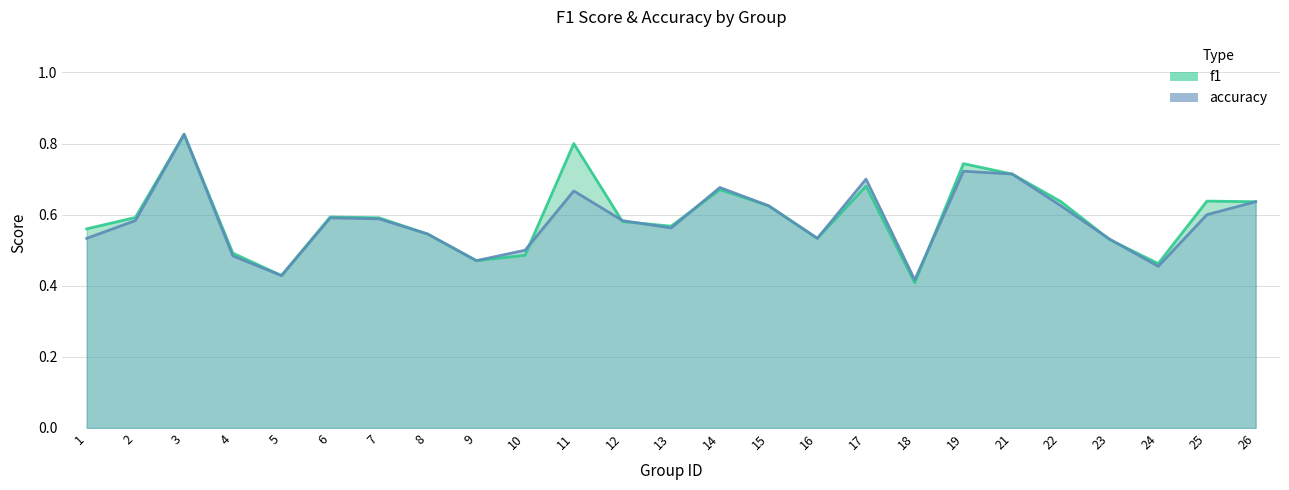

At which label does accuracy reach its peak?

3